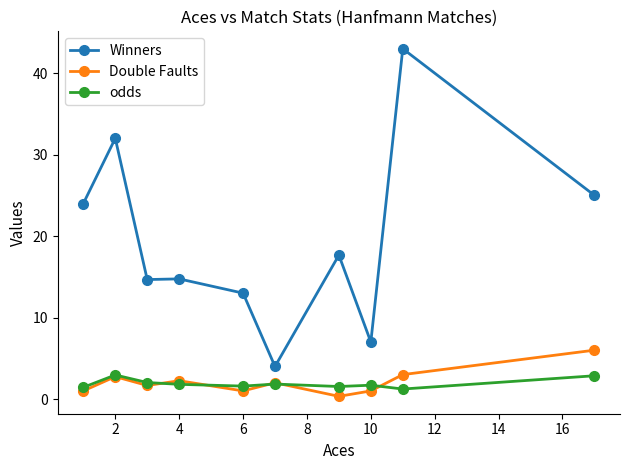

True or false: odds has more than 1 interior local peaks.

True